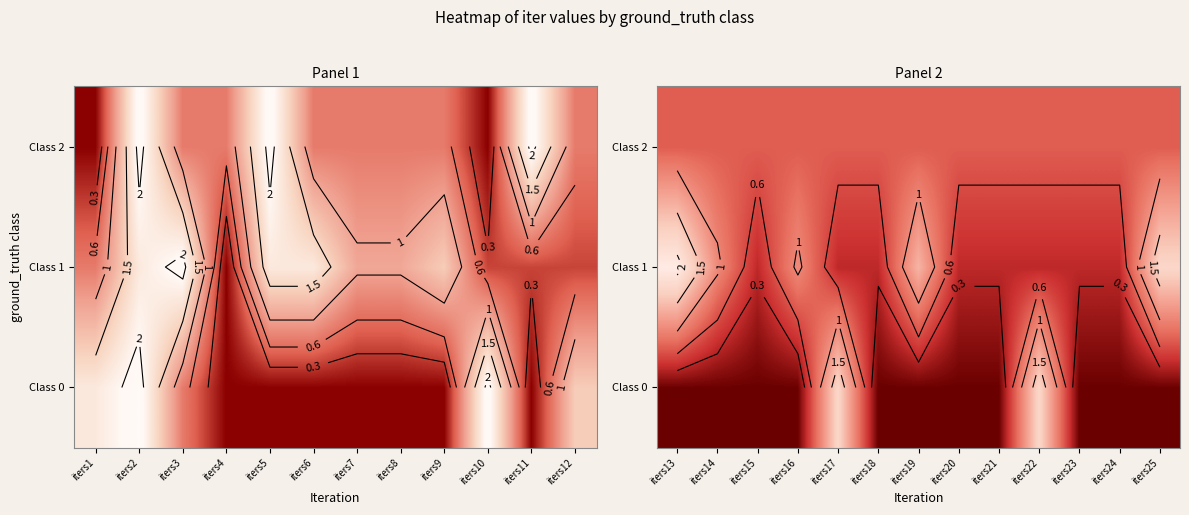

Is the value of Class 1 at iters25 greater than the value of Class 2 at iters20?

Yes